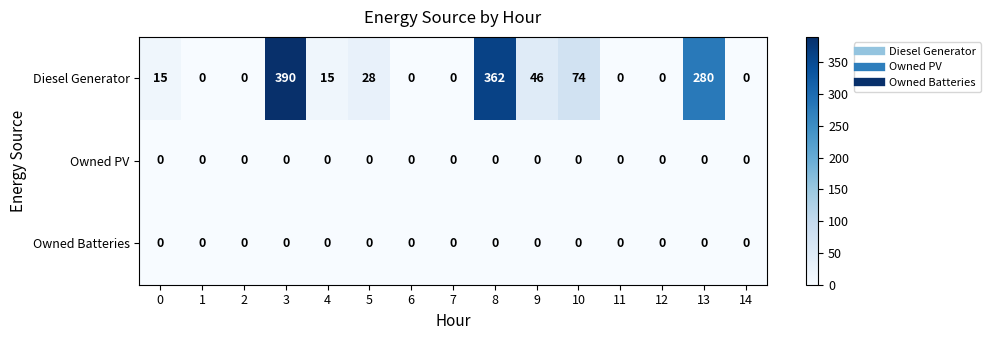

At which category is the sum across all series the highest?

3